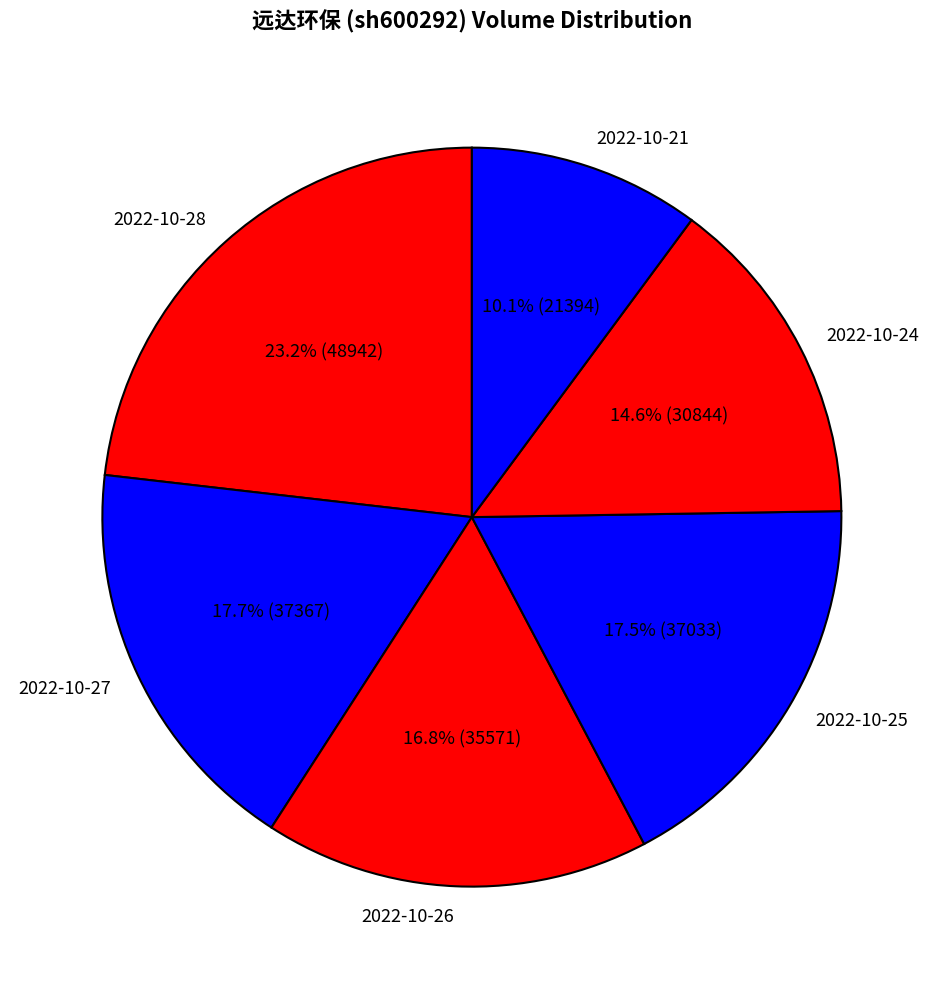

True or false: 2022-10-28 accounts for 23% of the total.

True